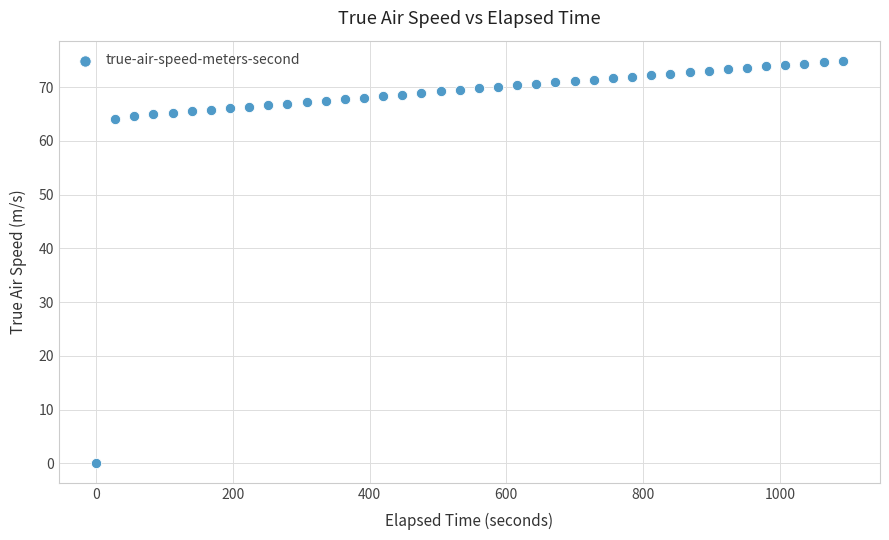

What is the range of Y values (max minus min)?

74.8